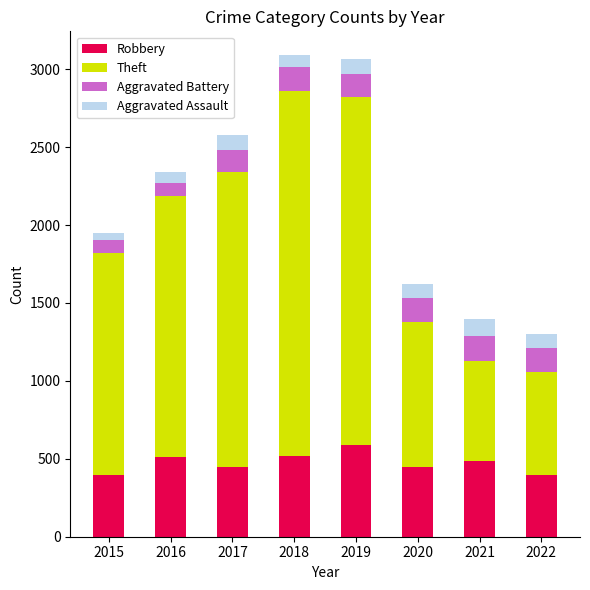

What are all the series names shown in the legend?

Robbery, Theft, Aggravated Battery, Aggravated Assault